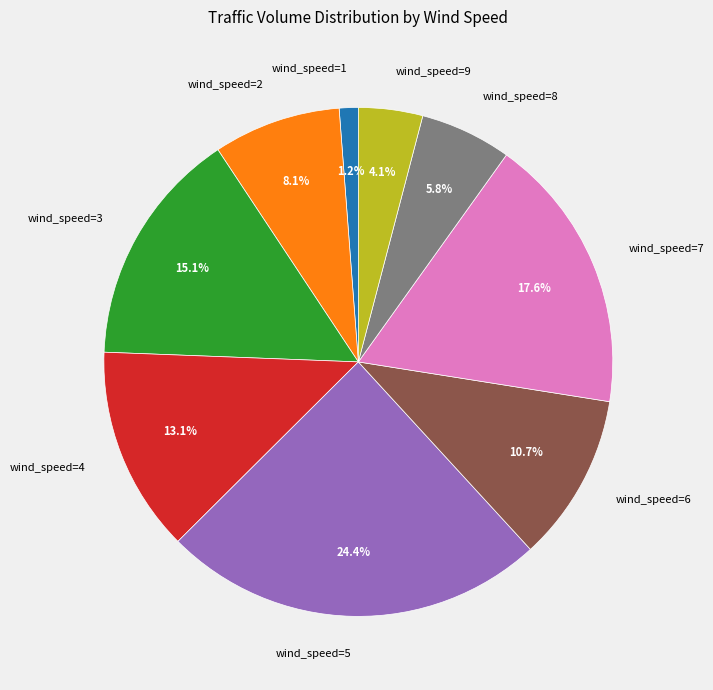

Between wind_speed=6 and wind_speed=1, which is larger?

wind_speed=6